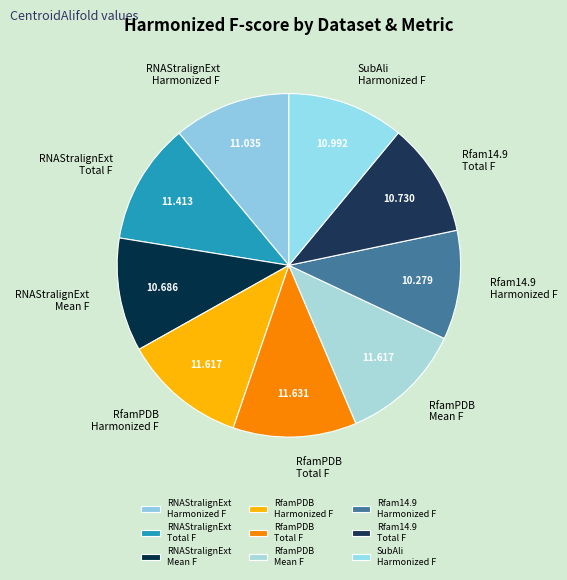

Is the sum of RfamPDB Total F and Rfam14.9 Harmonized F greater than half?

No